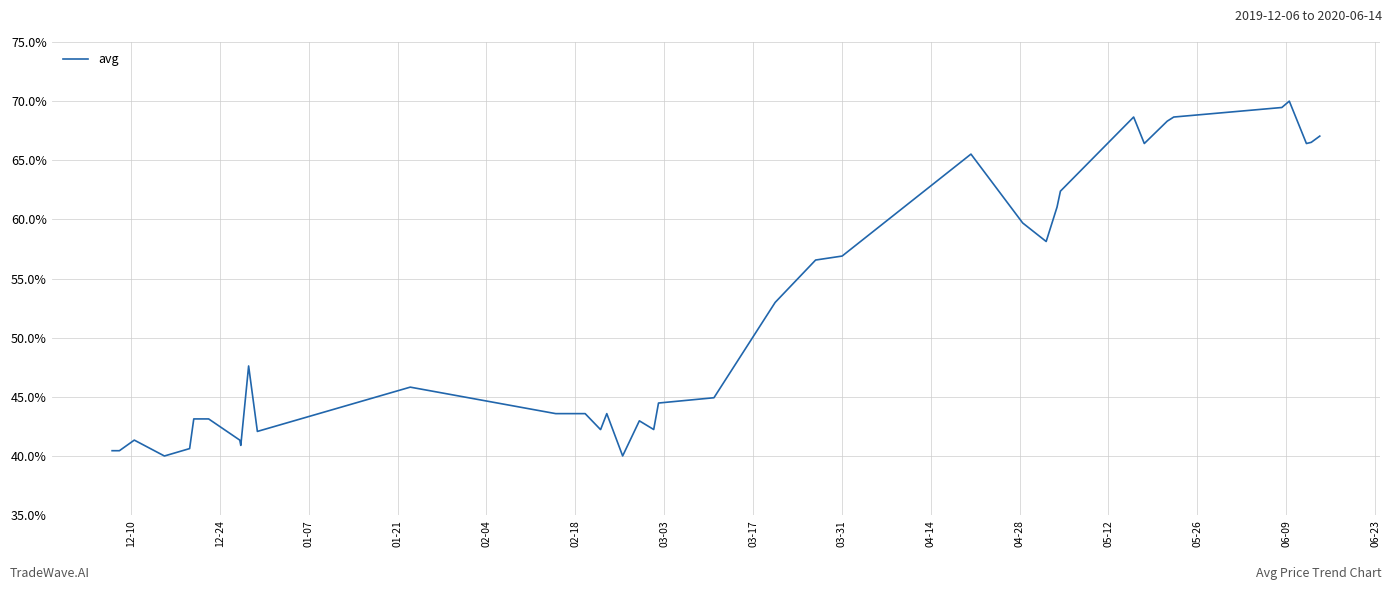

What is the minimum value shown in the chart?

40.0